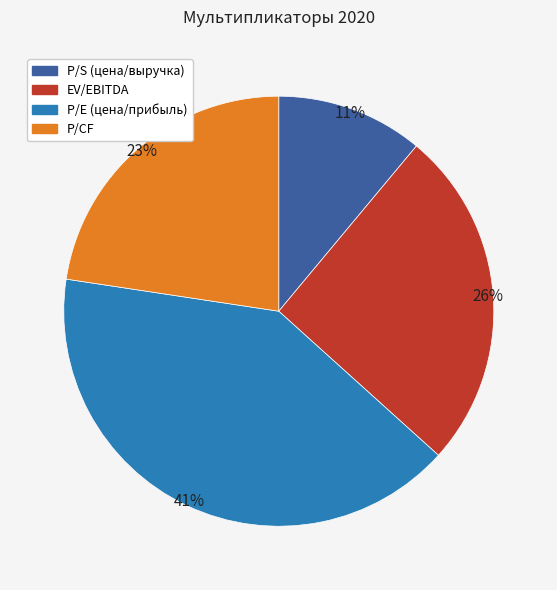

To the nearest percent, what percentage of the pie is EV/EBITDA?

26%